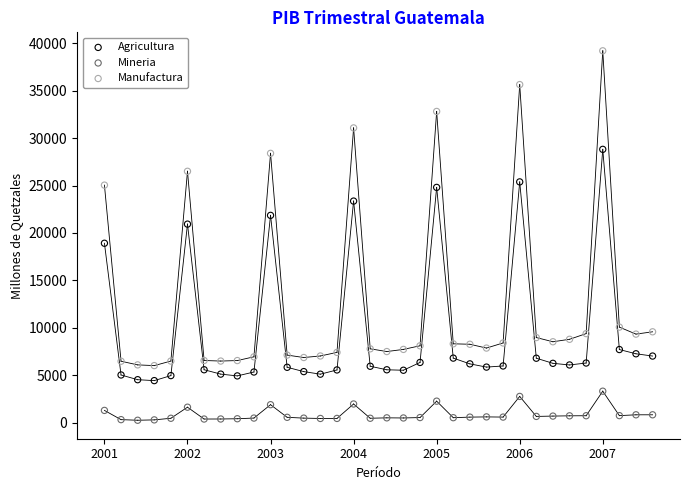

In the Agricultura series, what Y value is closest to 16620?

18913.1